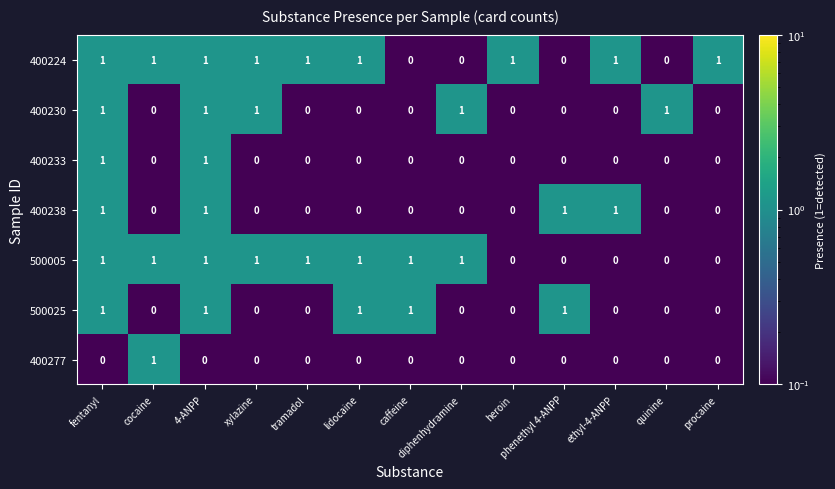

True or false: 400230 has a value of 0 at tramadol.

True